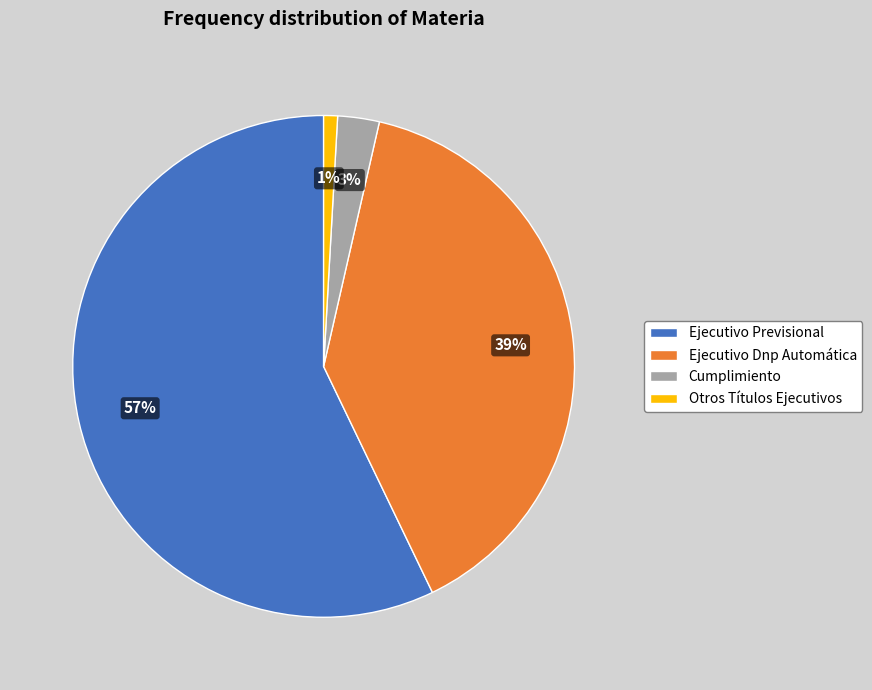

Is there any slice that represents more than half of the pie?

Yes